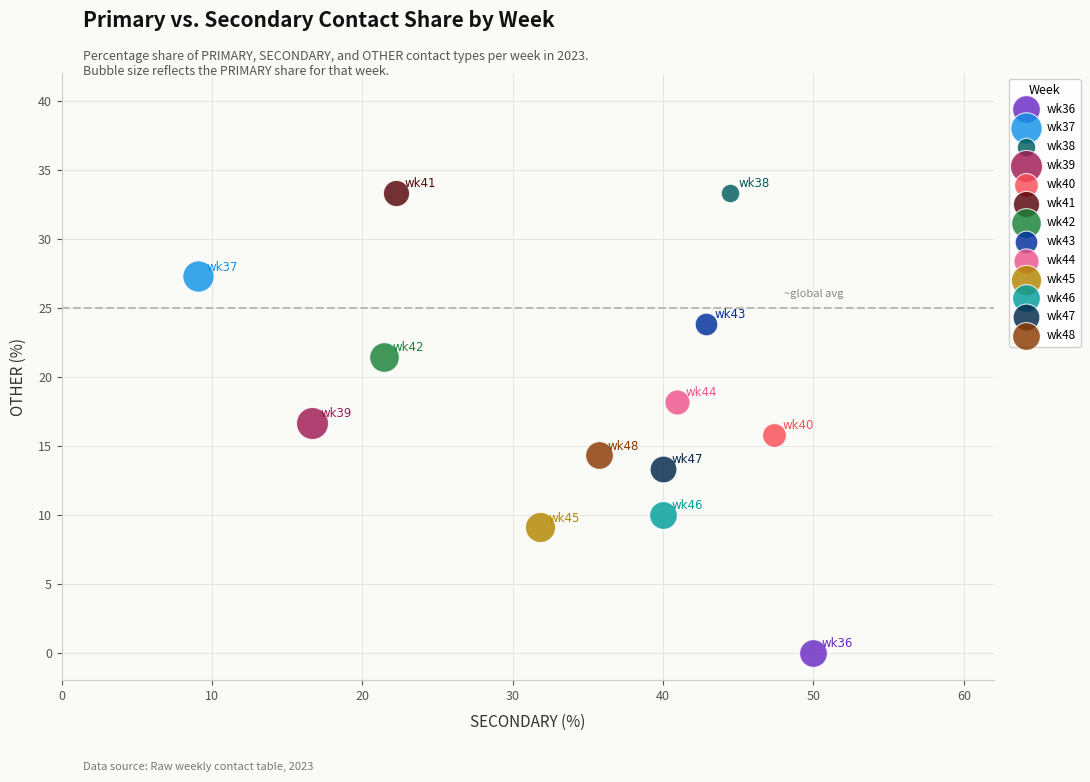

What are all the series names shown in the legend?

wk36, wk37, wk38, wk39, wk40, wk41, wk42, wk43, wk44, wk45, wk46, wk47, wk48